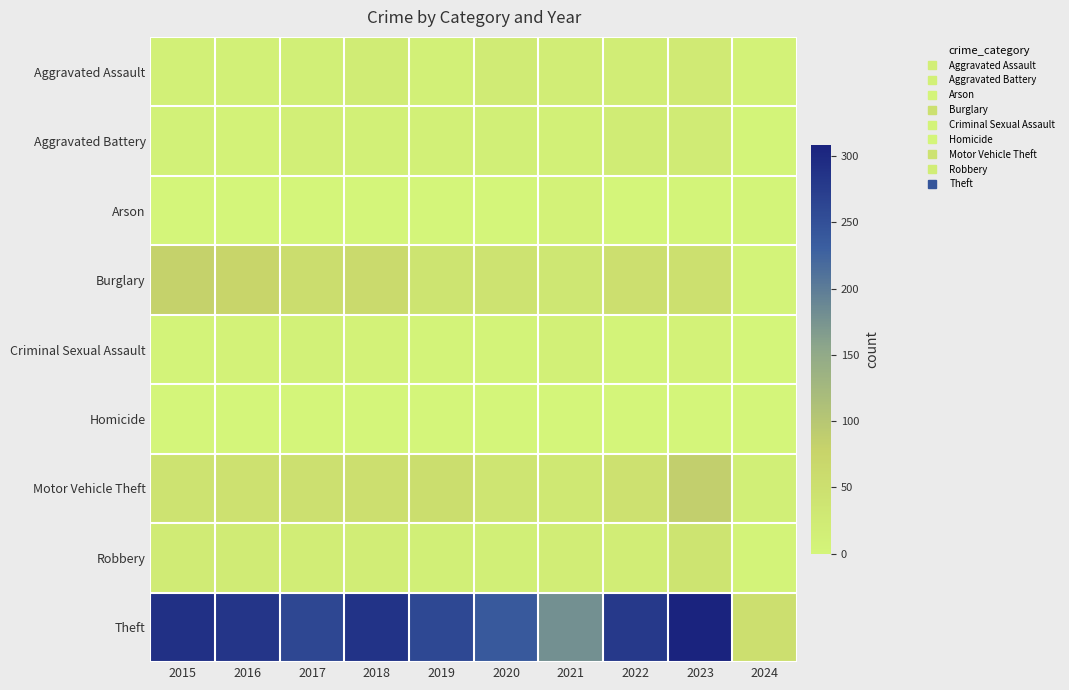

What is the greatest value displayed?

308